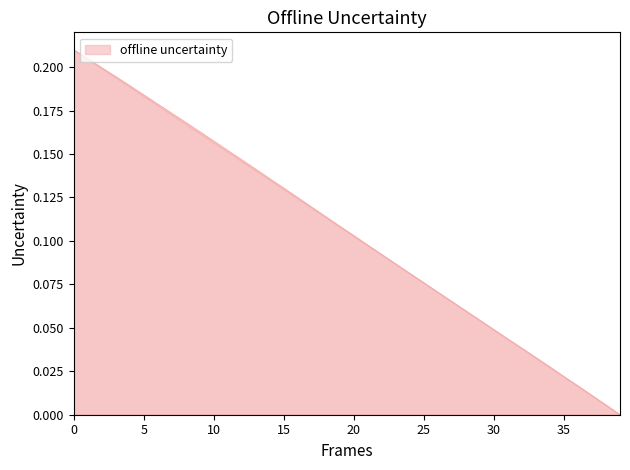

What is the highest value of the Y series?

0.2